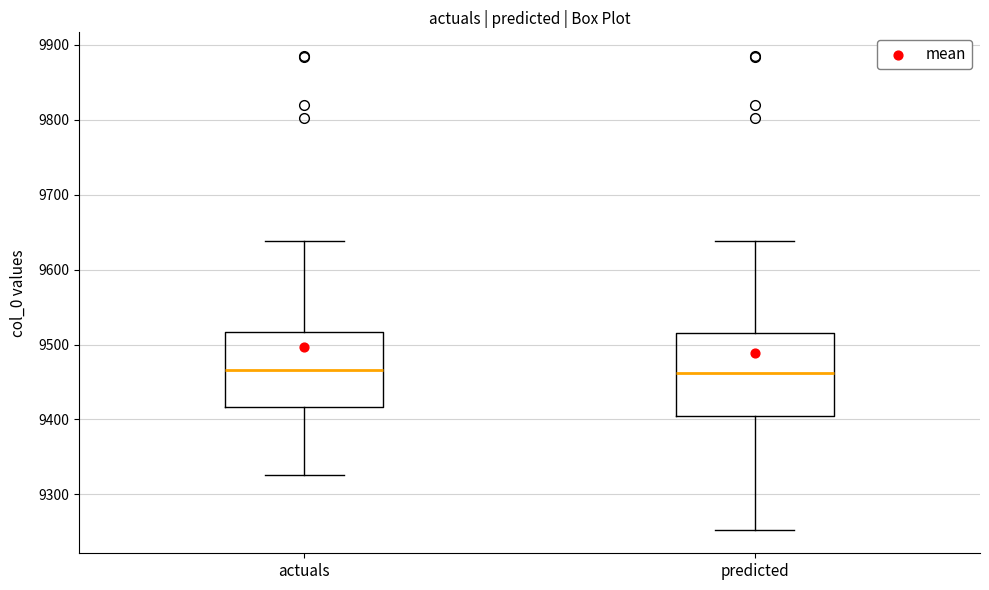

Which box is the tallest, from its lower edge to its upper edge?

predicted